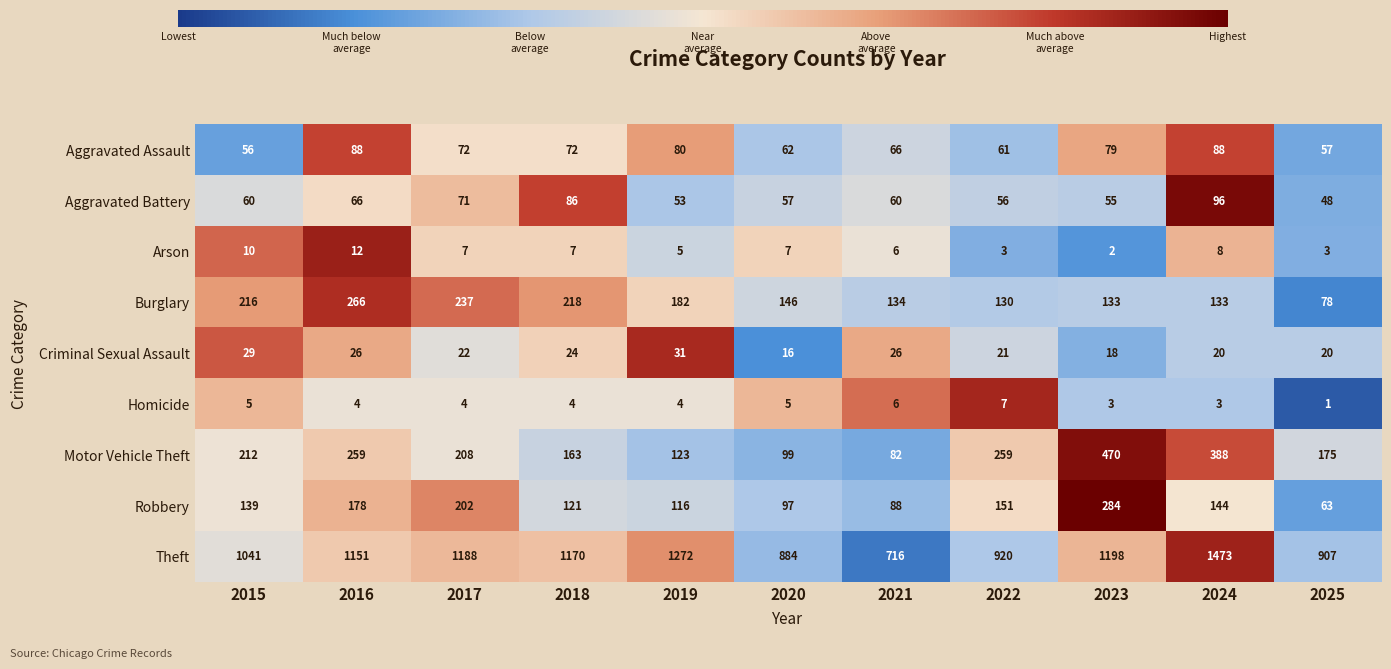

What is the average value of the Burglary series?

170